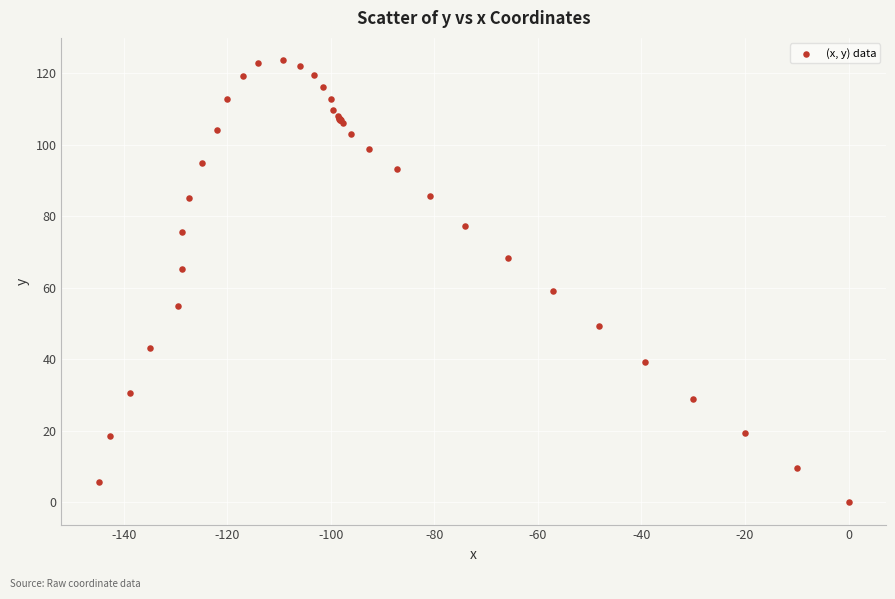

What Y value in the scatter plot is closest to 61?

59.1